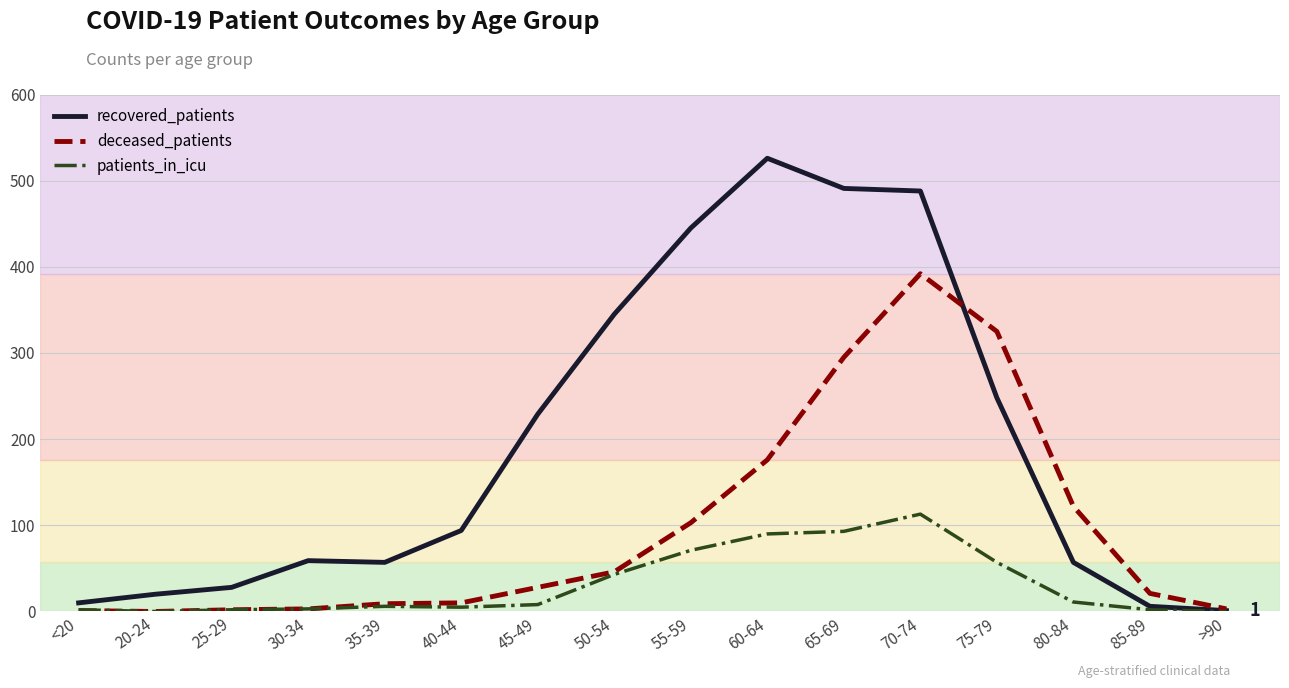

True or false: patients_in_icu has more than 1 points higher than both neighbors.

True